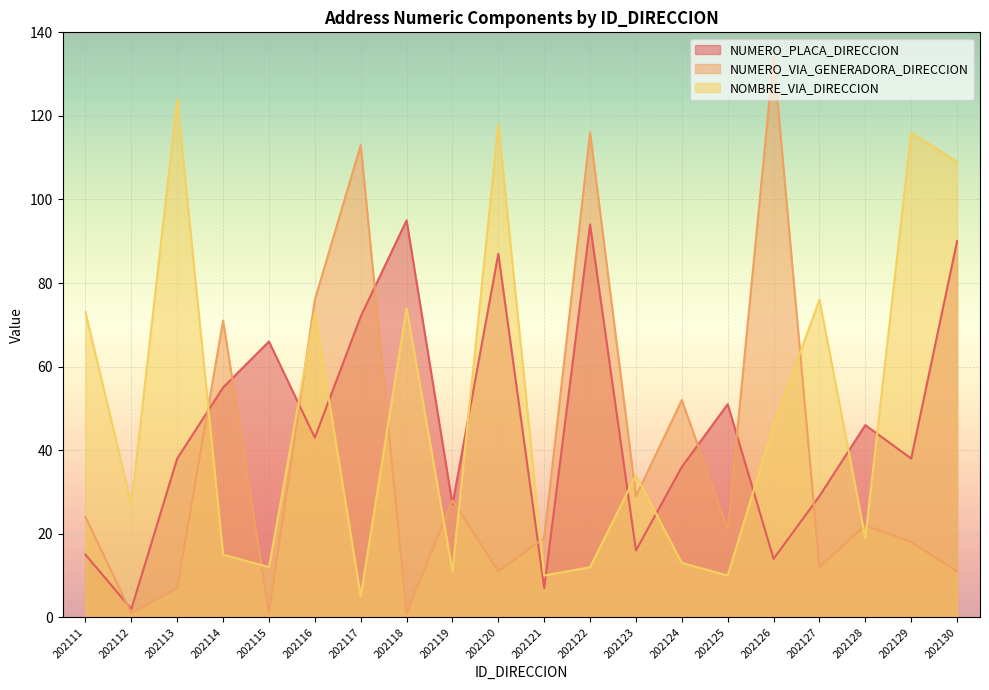

In NUMERO_PLACA_DIRECCION, how many points are higher than both neighbors (excluding endpoints)?

6